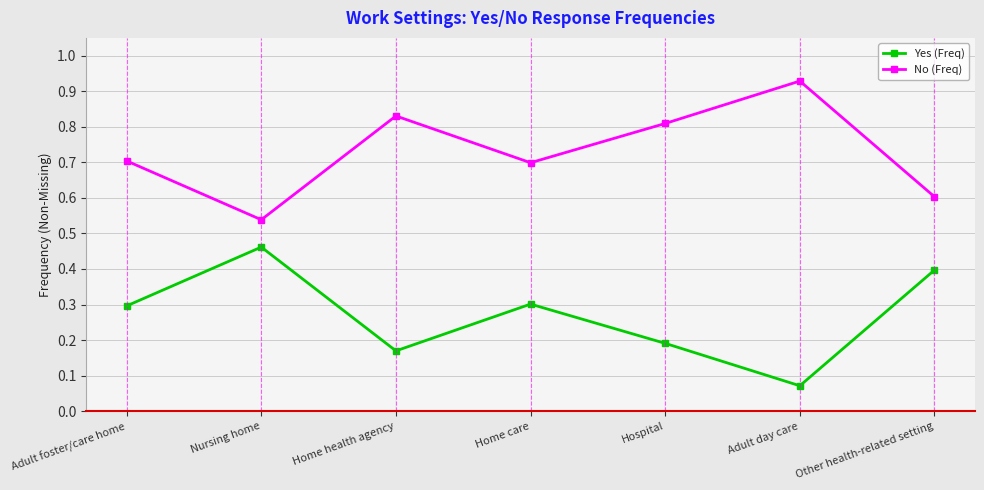

What is the label of the 7th point from the left?

Other health-related setting